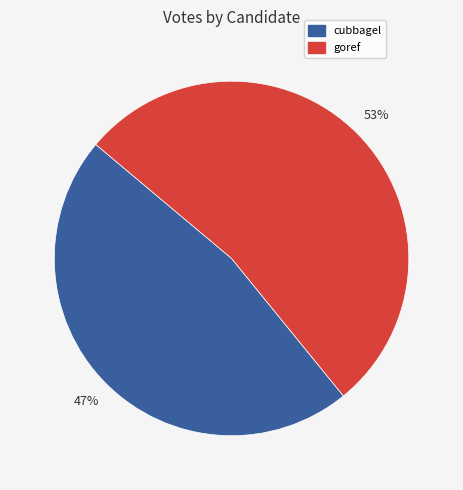

Which category has the smallest portion of the pie?

cubbagel